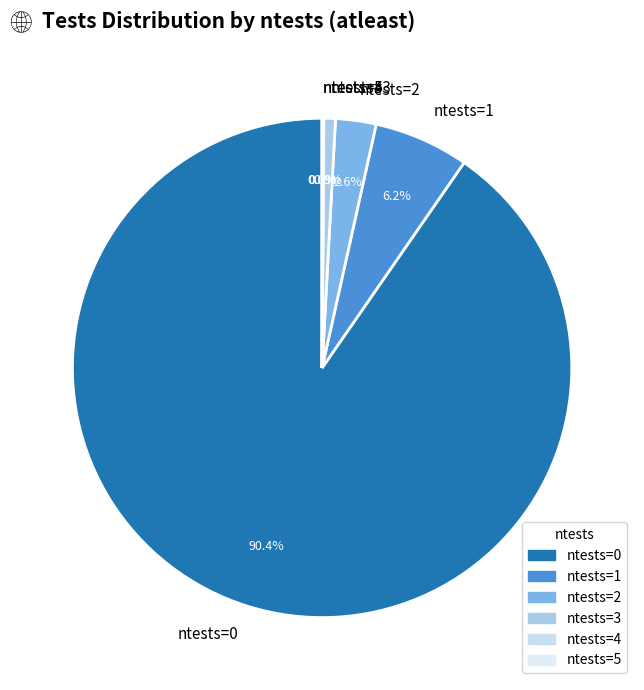

Combined, what portion of the pie is ntests=3 and ntests=0?

91.1%